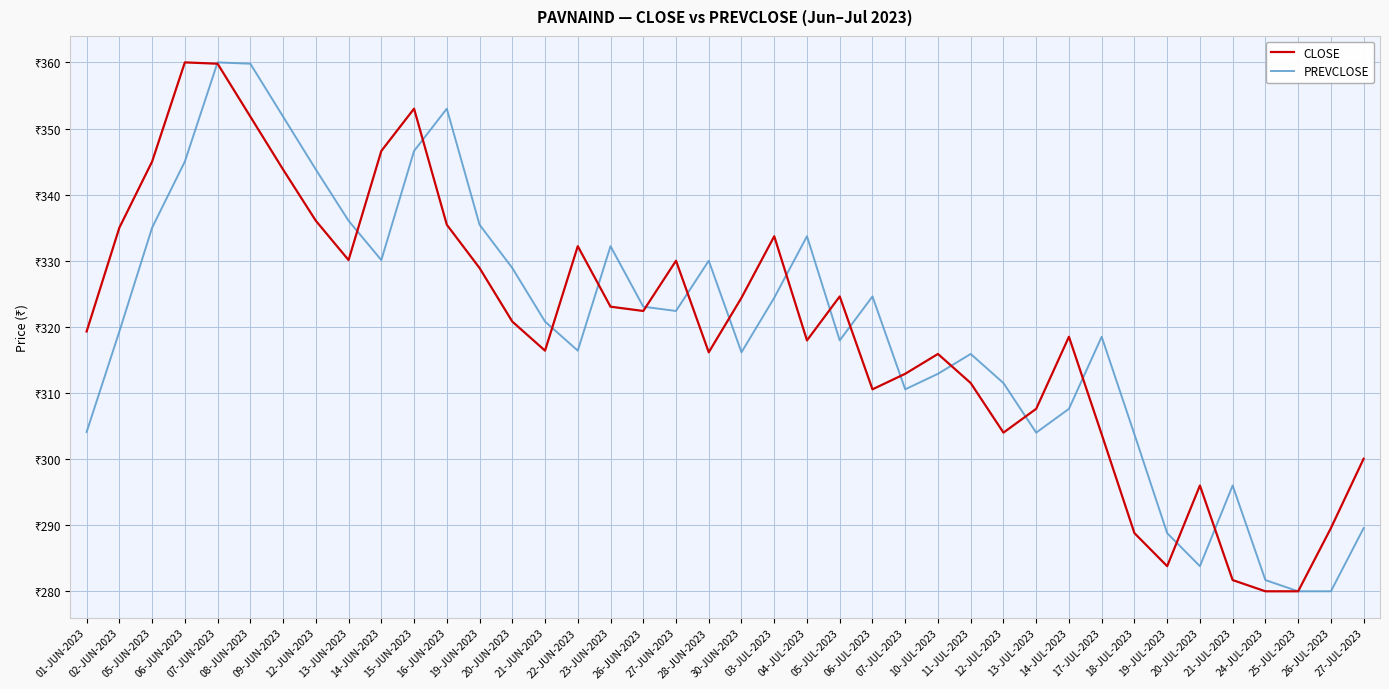

Does the chart have visible grid lines?

Yes